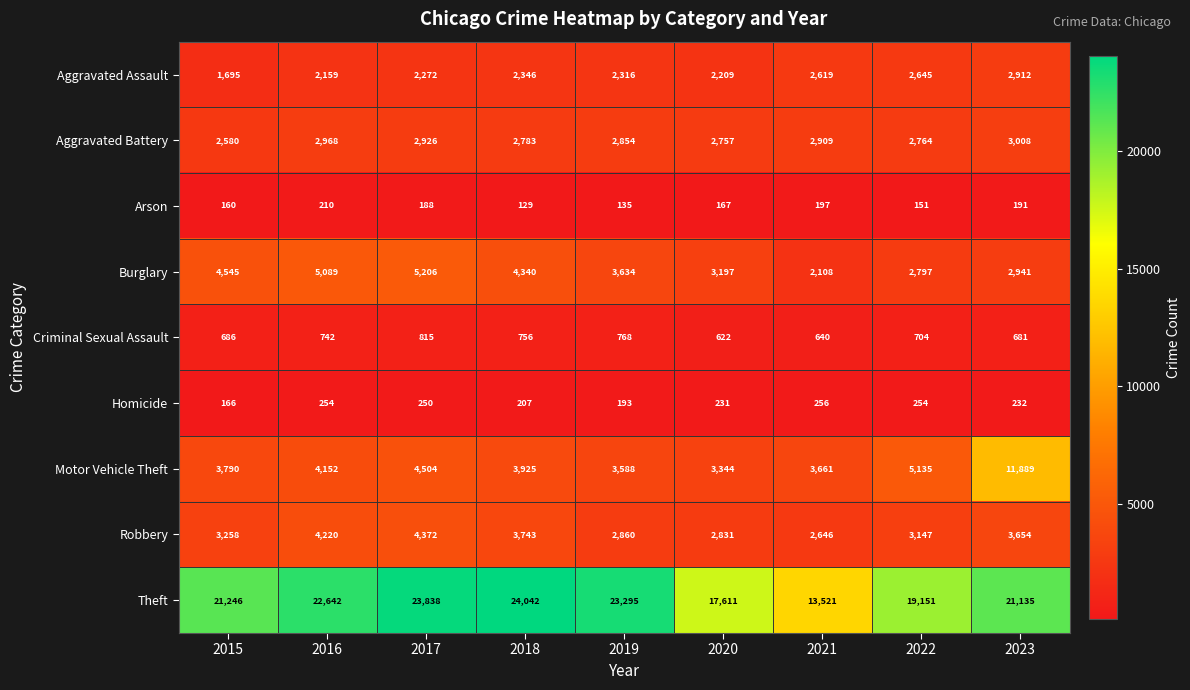

At how many categories does at least one series exceed 21102?

6